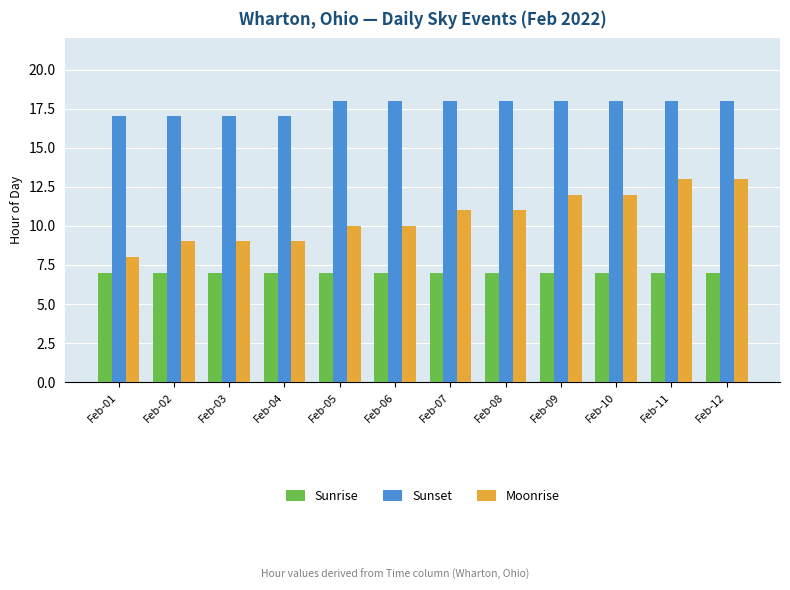

What is the approximate value of Moonrise at Feb-04?

9